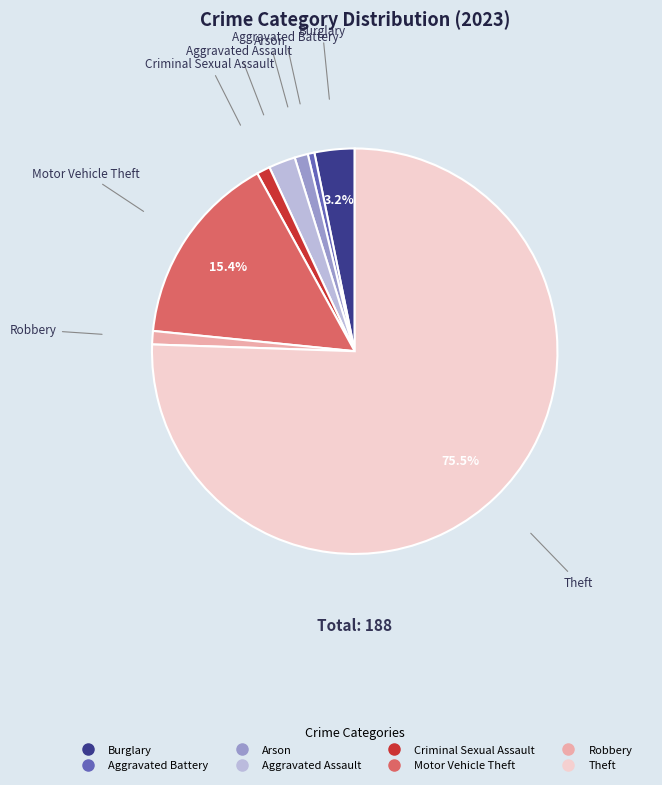

To the nearest percent, what percentage of the pie is Motor Vehicle Theft?

15%